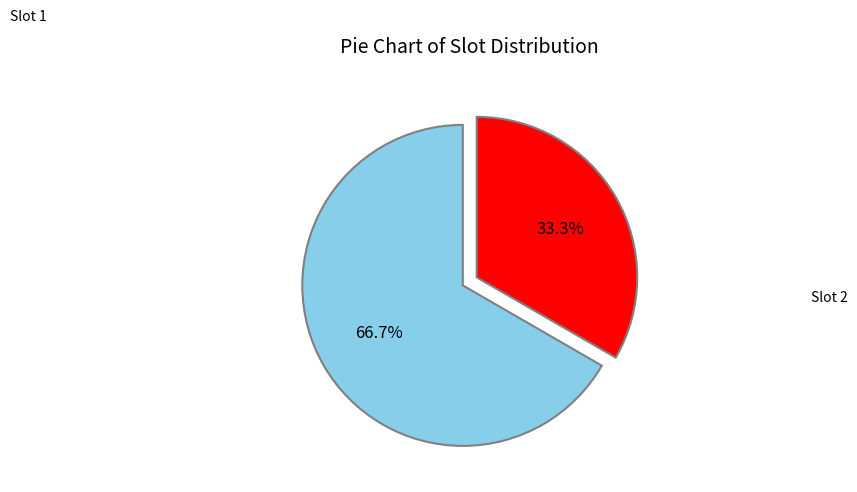

Does any single category account for the majority?

Yes